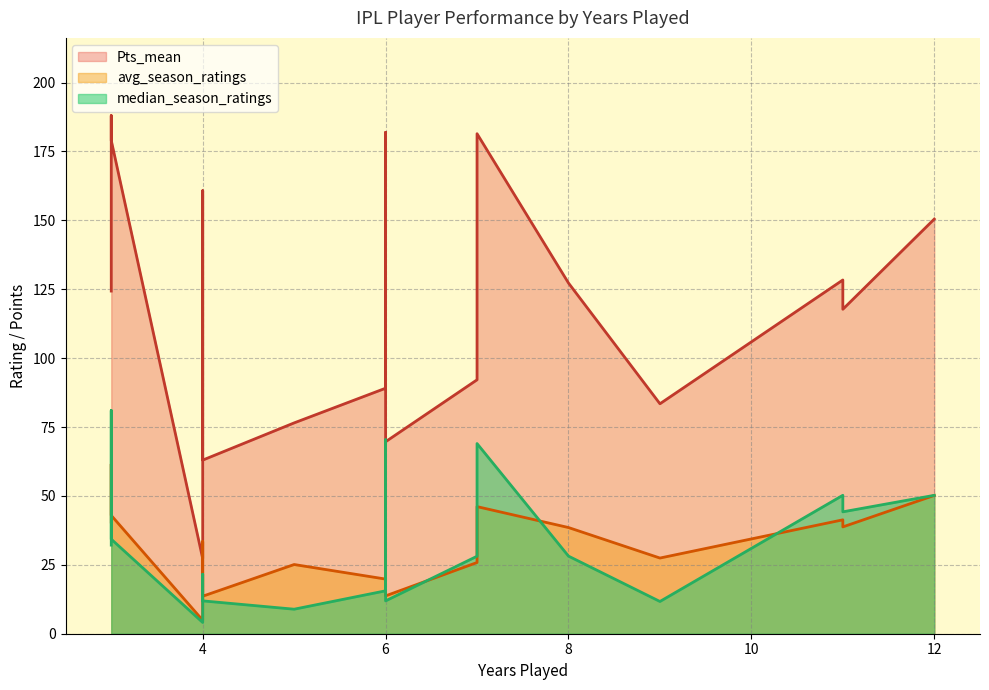

What is the label of the 6th point from the right?

11